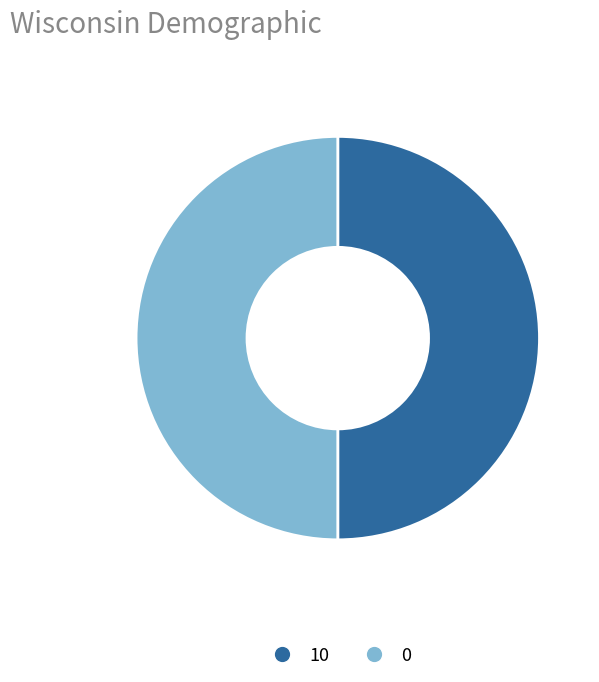

How many segments does this pie chart have?

2